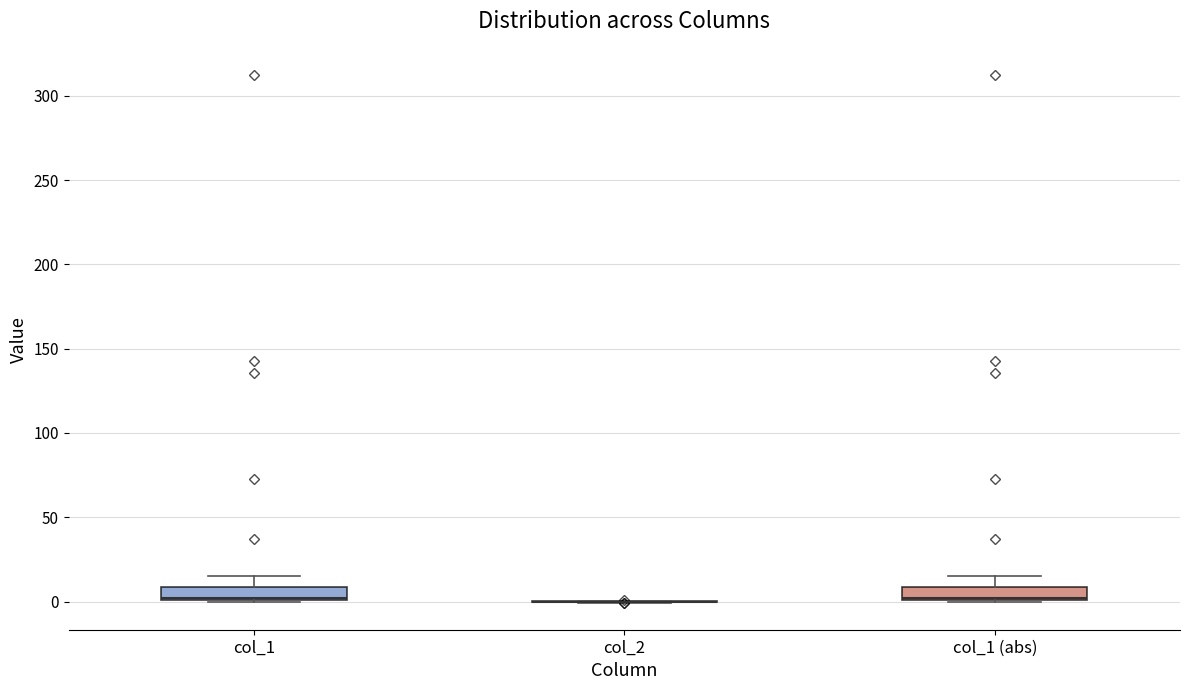

Where does the upper whisker of the box for col_1 end on the y-axis? The values are not printed on the chart, so give them approximately, as read against the axis.

15